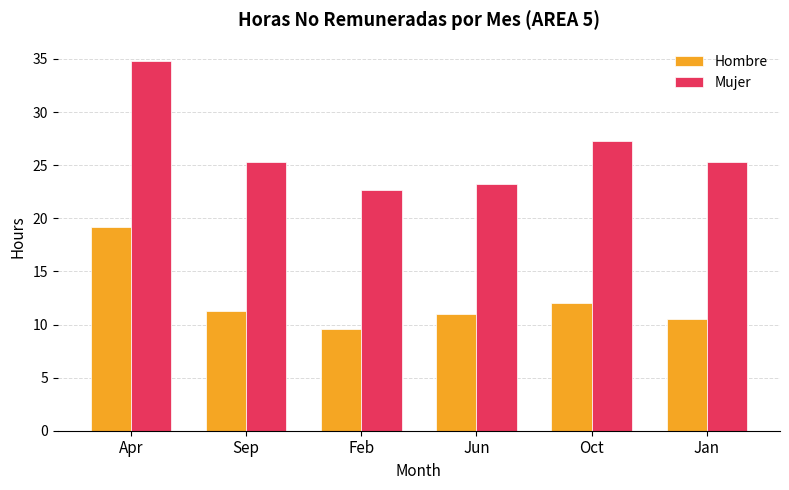

What is the spread (max minus min) of values at Jun?

12.2